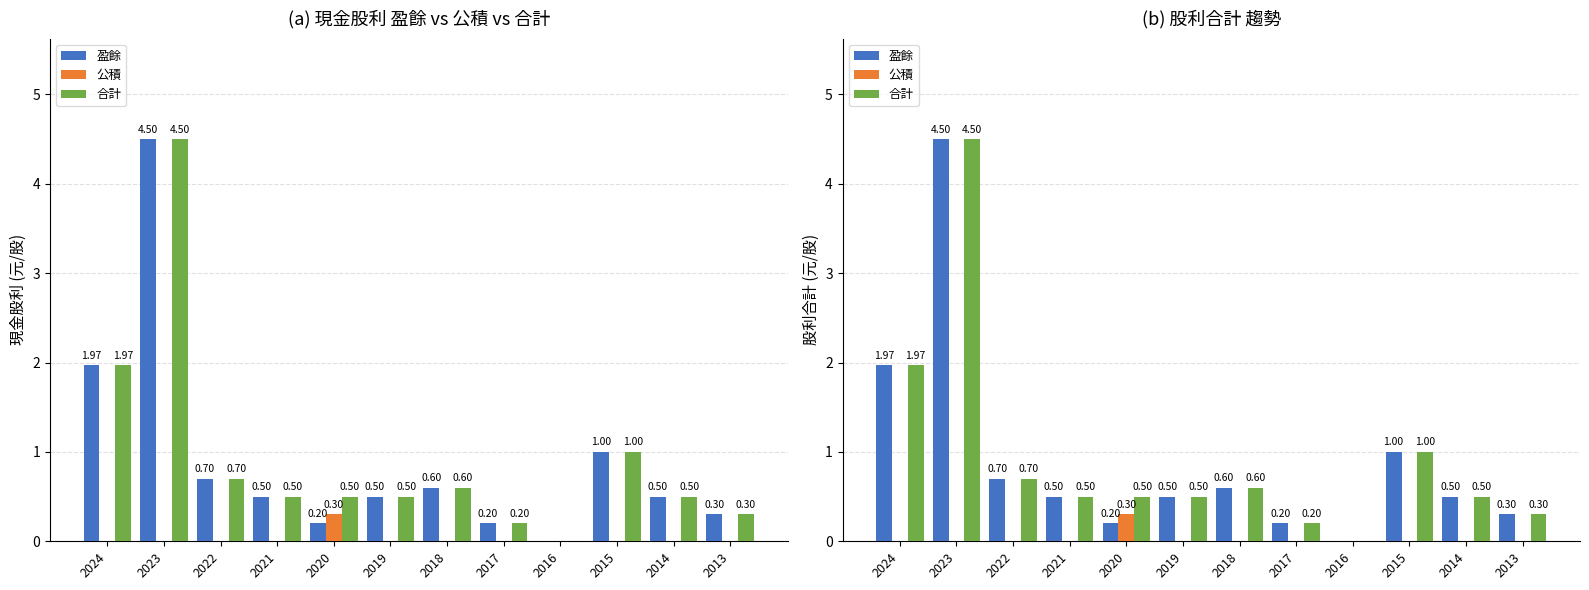

At which label does 盈餘 reach its peak?

2023